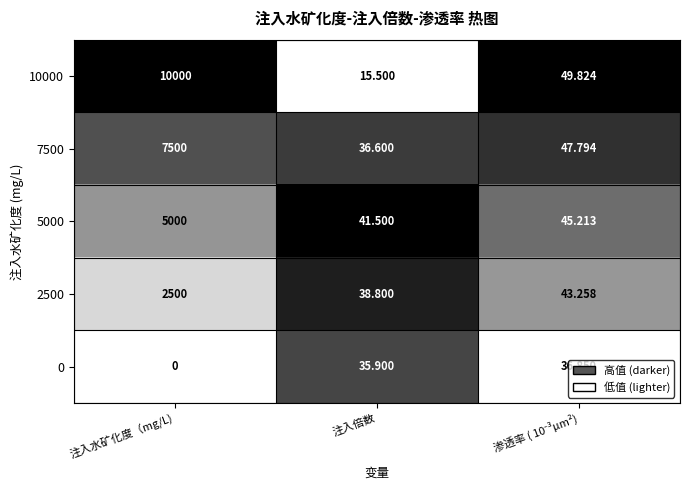

At which category is the sum across all series the highest?

注入水矿化度（mg/L)